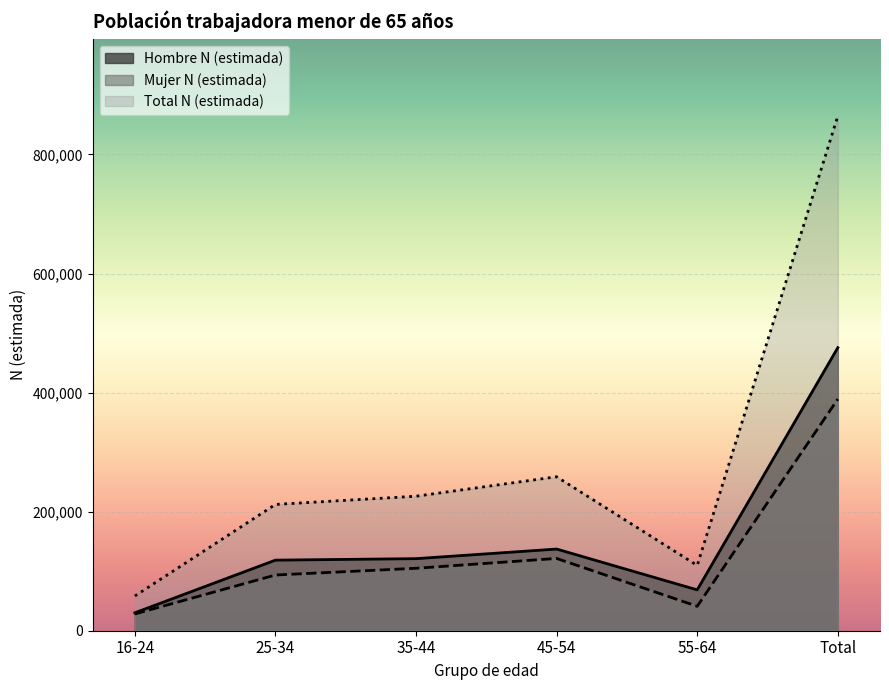

True or false: Total N (estimada) and Mujer N (estimada) intersect in this chart.

False